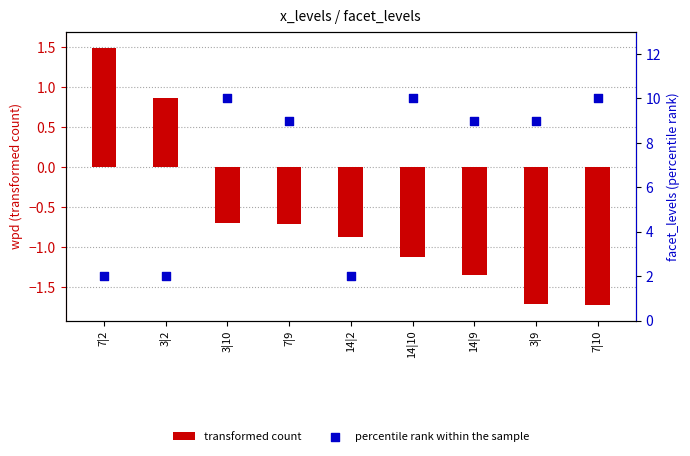

Which series reaches the minimum Y coordinate?

transformed count